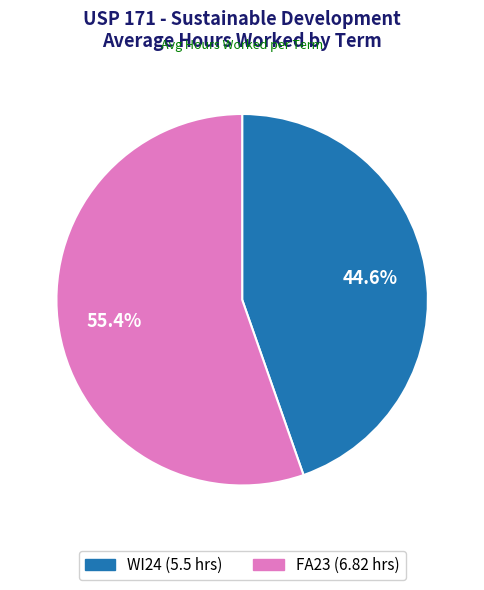

To the nearest percent, what portion does FA23 represent?

55%